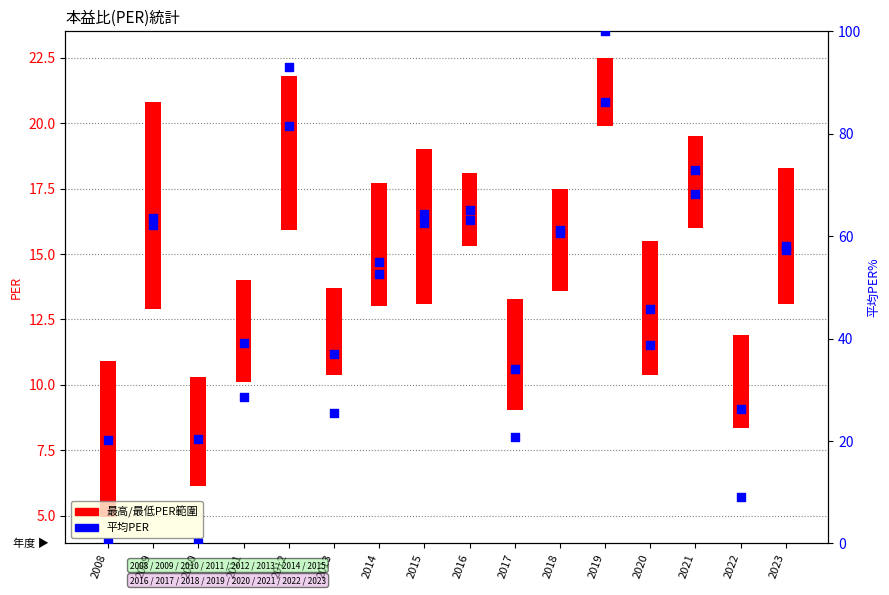

Is the value of 平均PER at 2014 greater than the value of percentile rank within sample at 2014?

No